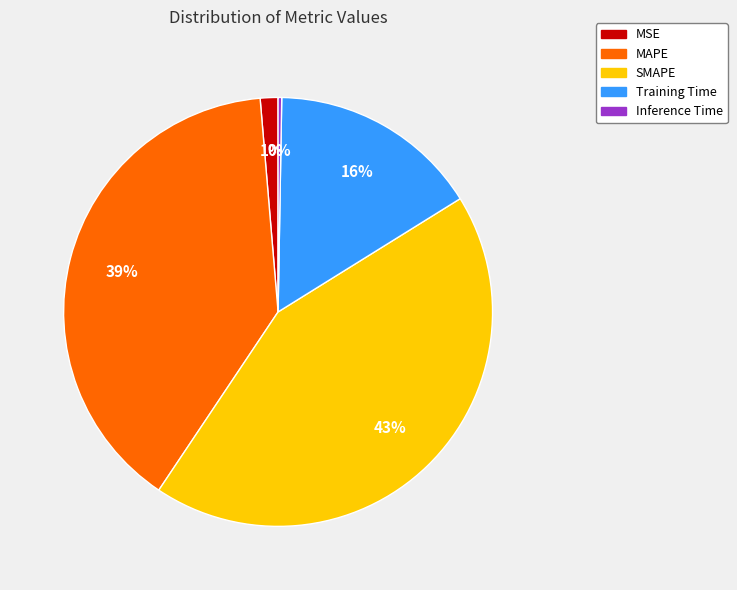

To the nearest percent, what portion does SMAPE represent?

43%